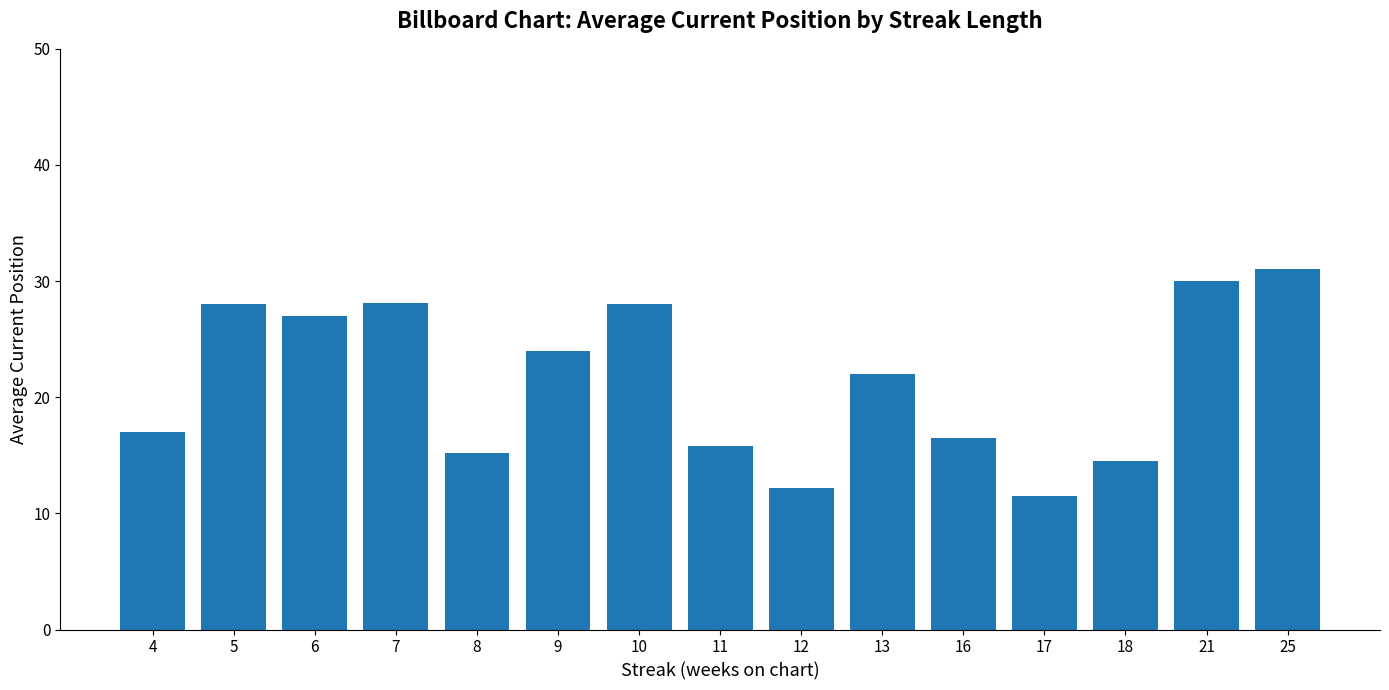

What is the maximum value shown in the chart?

31.0